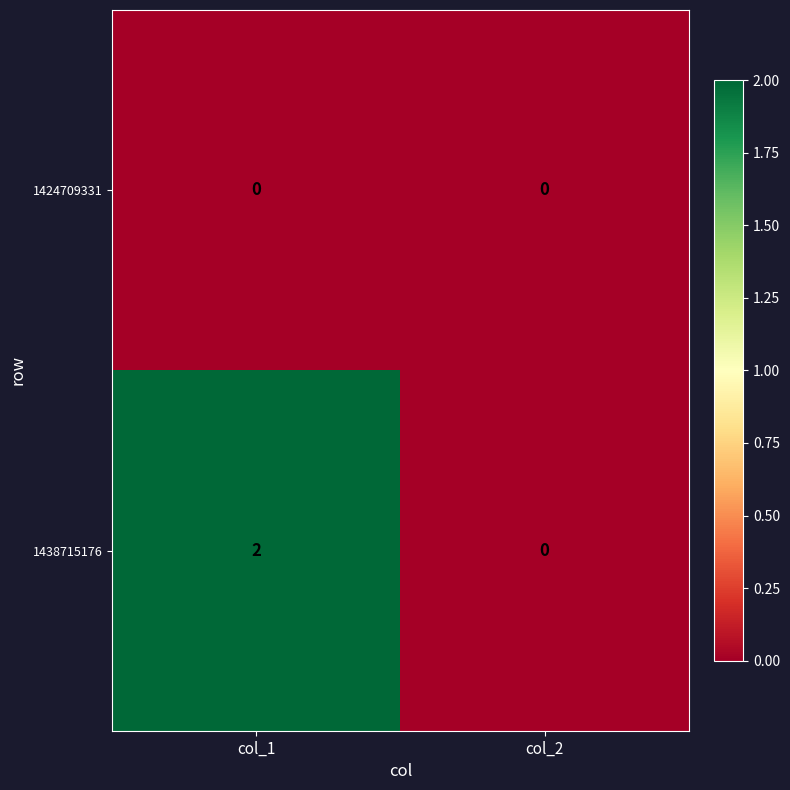

Reading left to right, transcribe all the data shown in this chart.

1424709331: col_1=0	col_2=0
1438715176: col_1=2	col_2=0